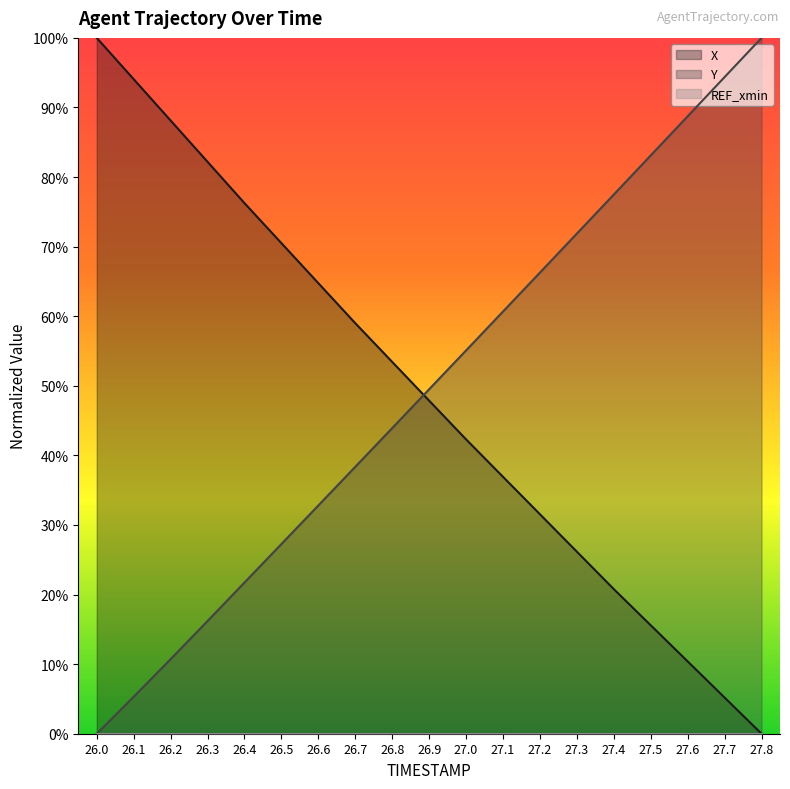

What value does the X series have at 26.5?

0.7